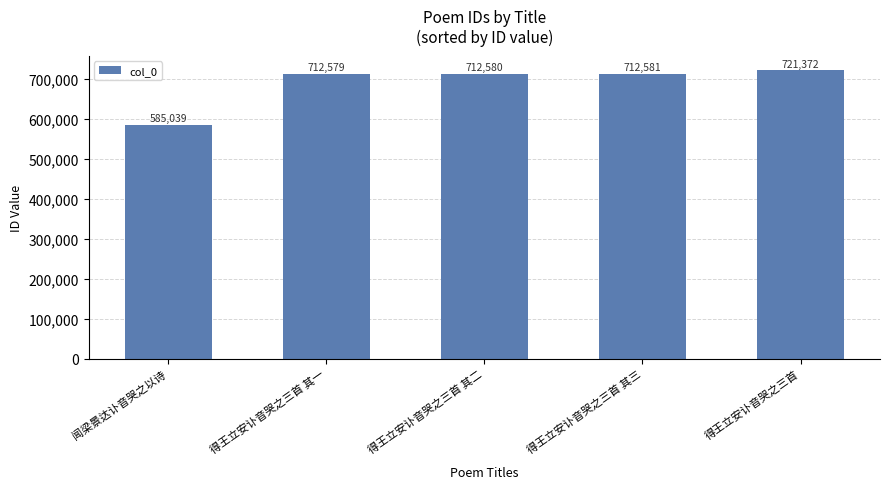

What is the ratio of the value at 得王立安讣音哭之三首 其三 to the value at 闻梁景达讣音哭之以诗?

1.2